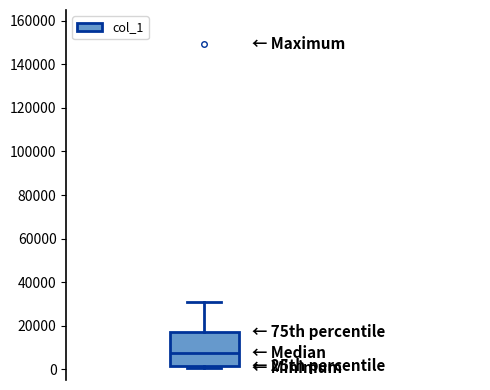

Transcribe this box plot: give where the median line is, the range the box spans, and where the two whiskers end, as read against the y-axis. The values are not printed on the chart, so give them approximately, as read against the axis.

median 8000, box 2000 to 18000, whiskers 0 to 30000